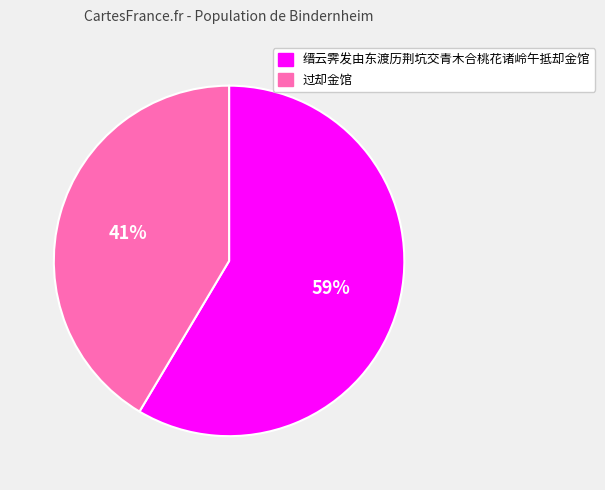

How many slices are in this pie chart?

2